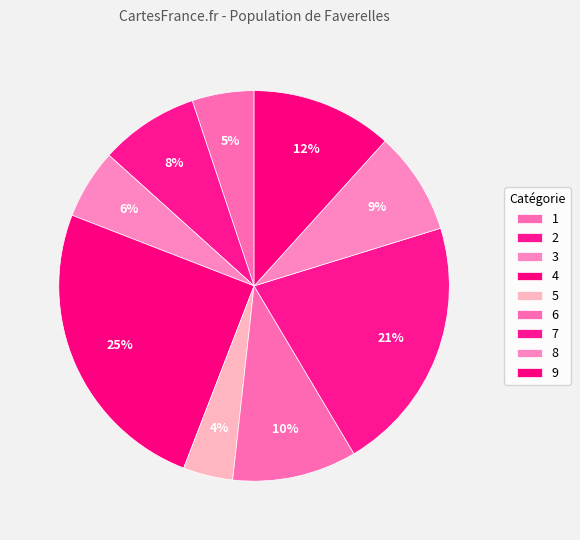

Between 7 and 3, which is larger?

7